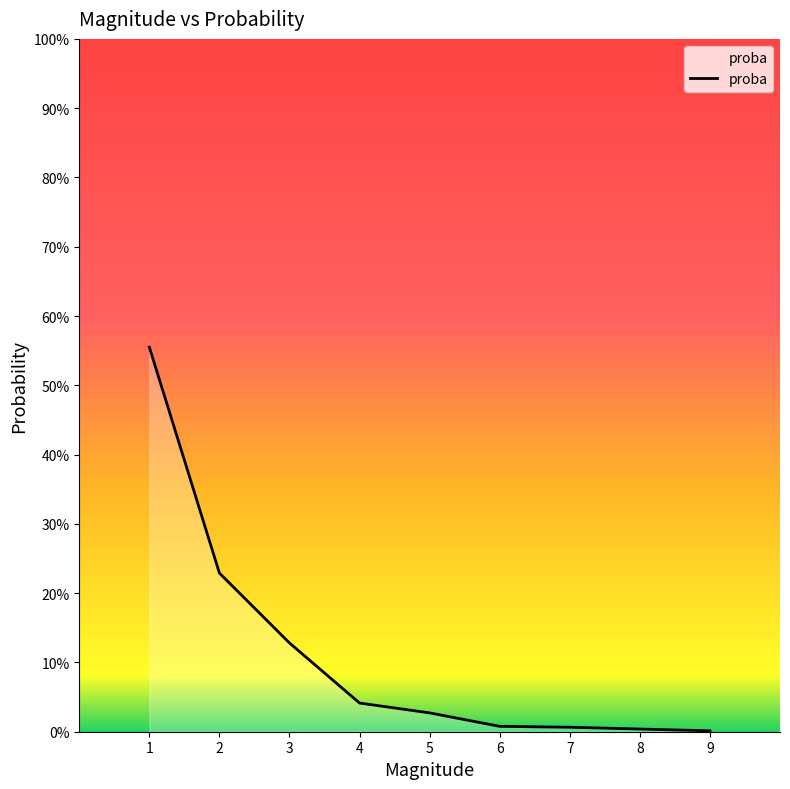

What is the difference between the maximum and minimum values?

0.6